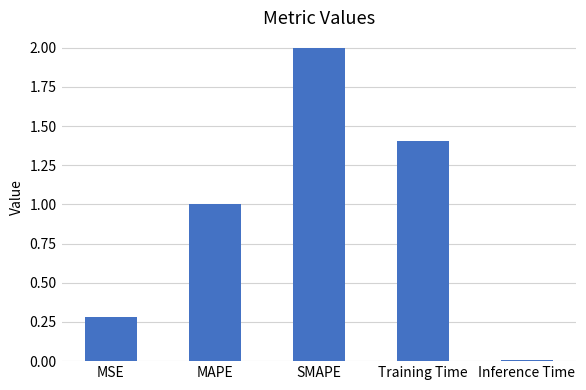

Rank the categories by value from lowest to highest.

Inference Time, MSE, MAPE, Training Time, SMAPE